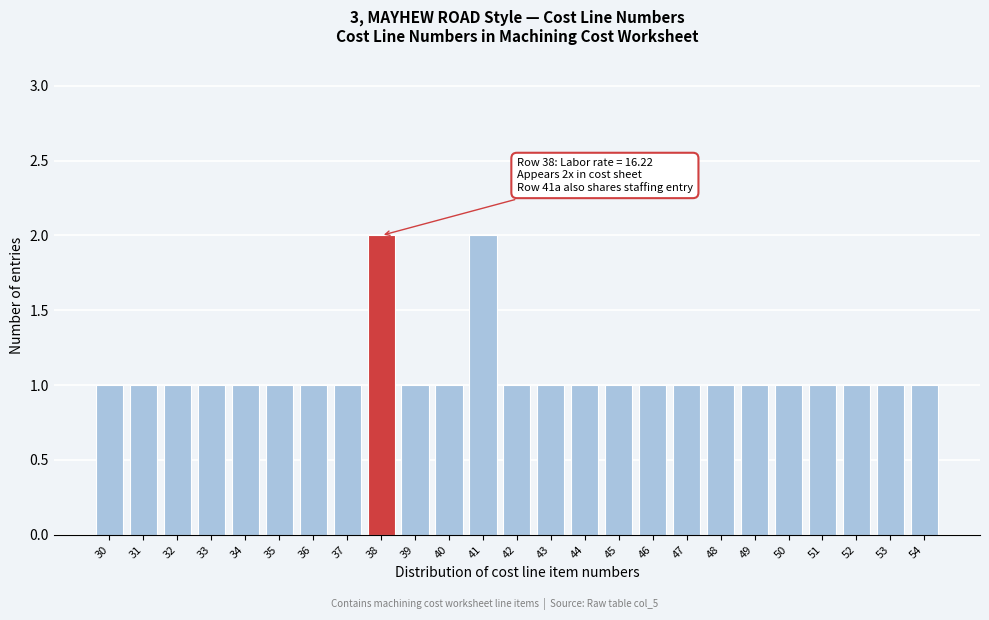

Reading left to right, transcribe all the data shown in this chart.

1	1	1	1	1	1	1	1	2	1	1	2	1	1	1	1	1	1	1	1	1	1	1	1	1